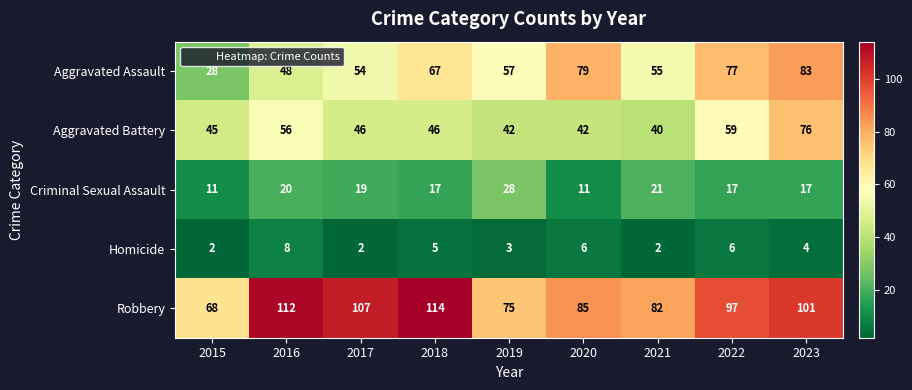

At which category does the chart reach its peak across all series?

2018